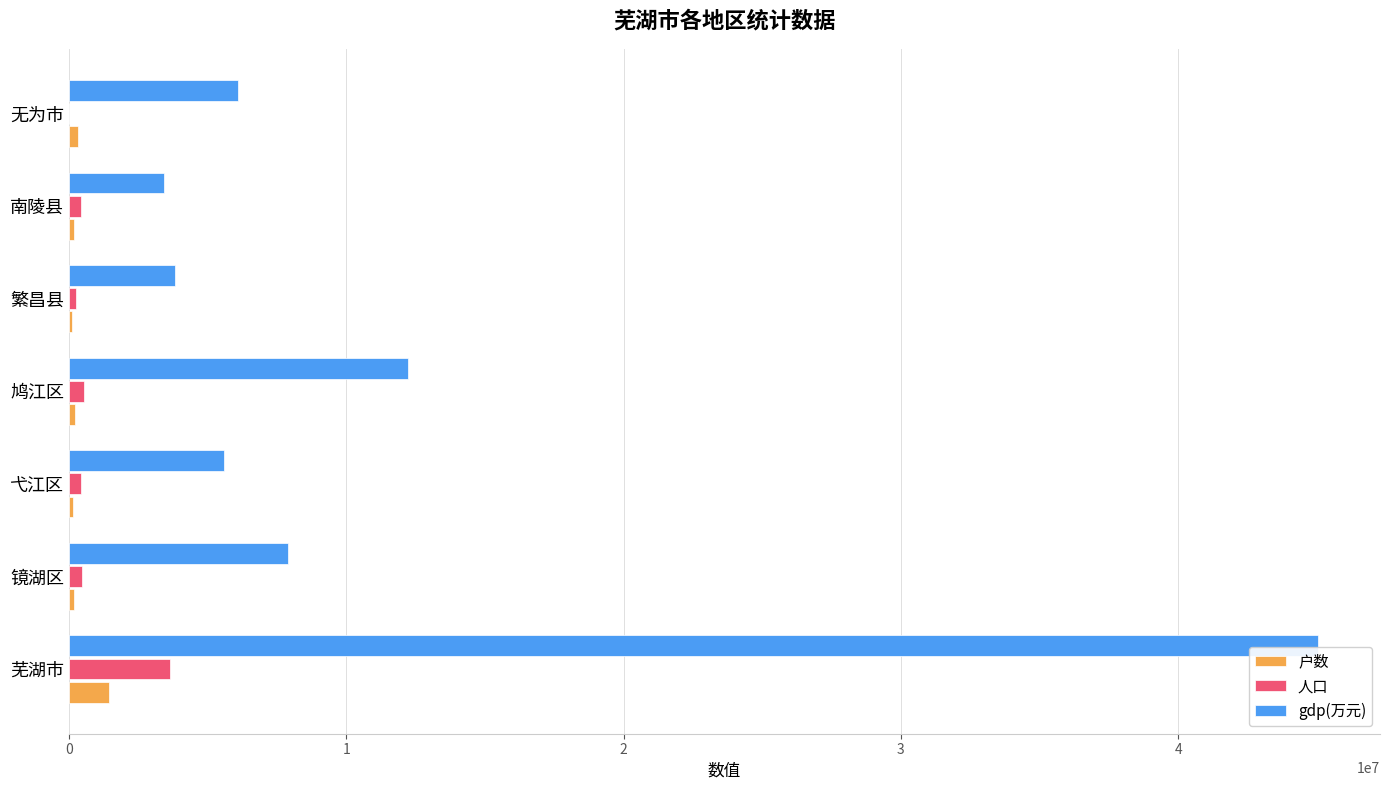

Which series changed the most between 鸠江区 and 南陵县?

gdp(万元)